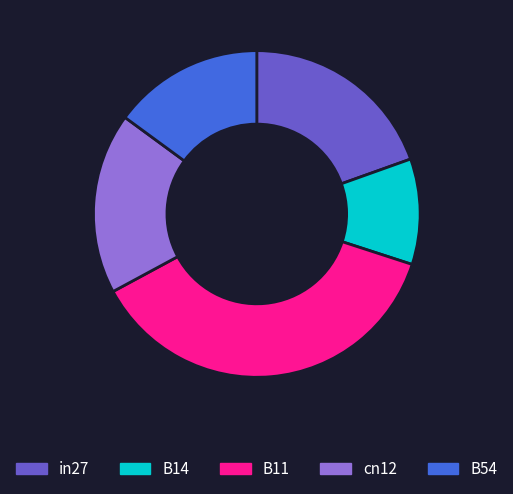

Does any single category account for the majority?

No